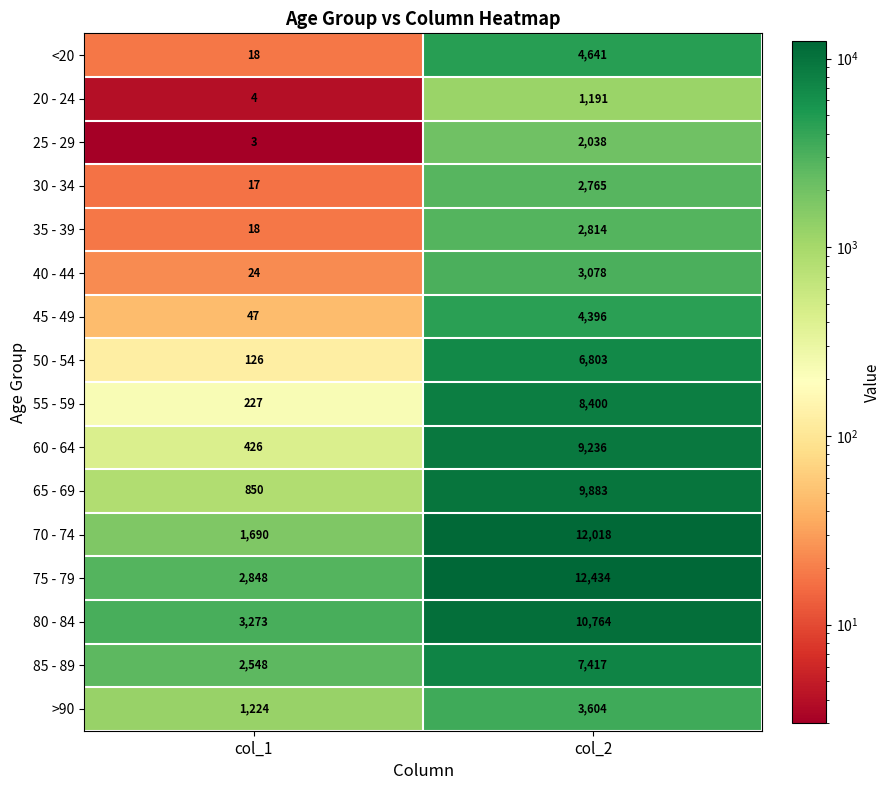

At which category is the sum across all series the highest?

col_2